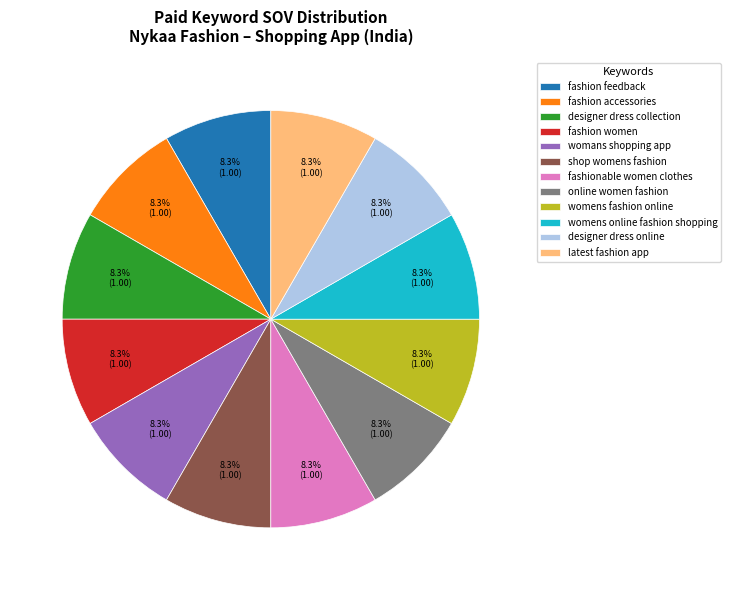

To the nearest percent, what percentage of the pie is latest fashion app?

8%